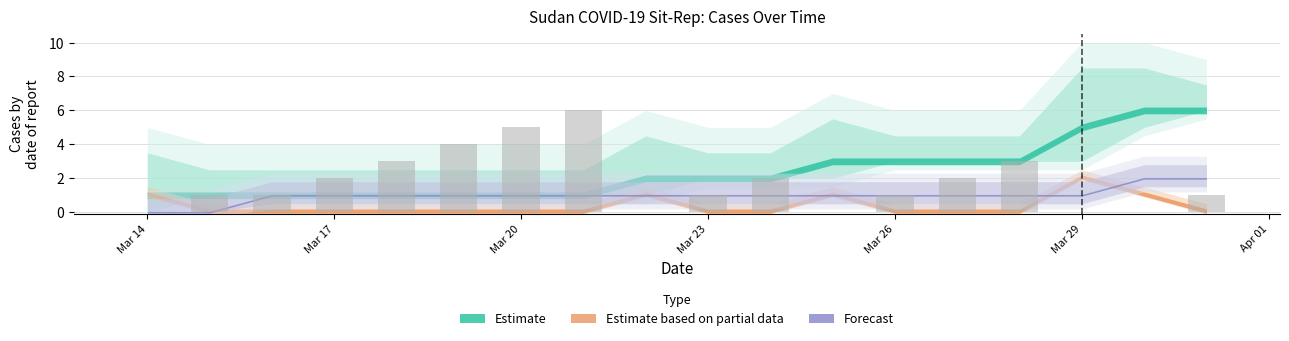

What is the maximum value shown in the chart?

6